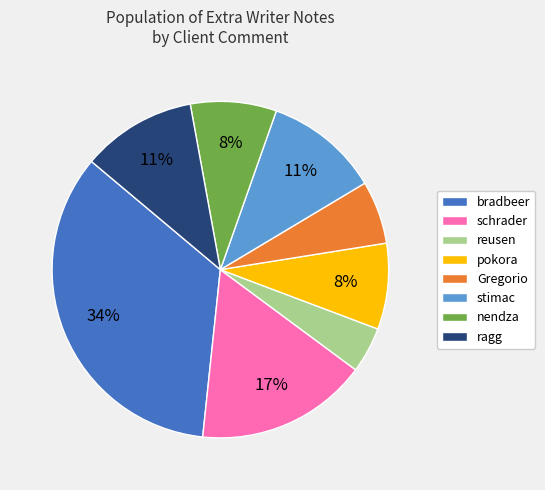

Do ragg and stimac together represent more than half of the pie?

No